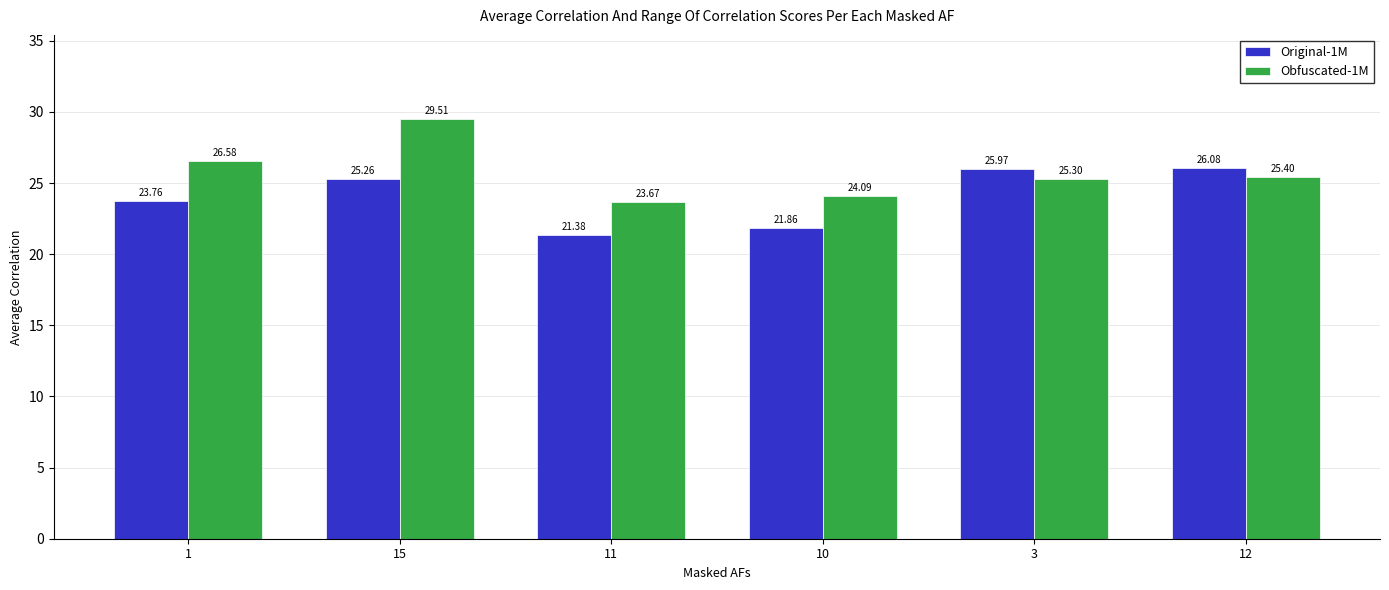

Which series changed the most between 15 and 12?

Obfuscated-1M